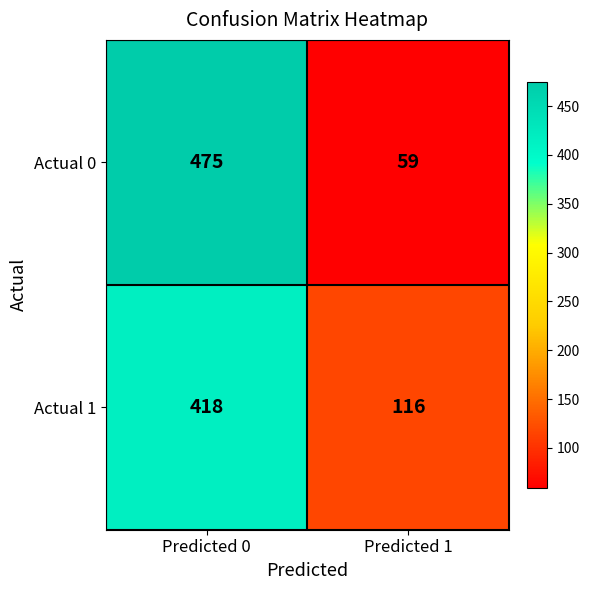

At how many categories does at least one series exceed 303?

1